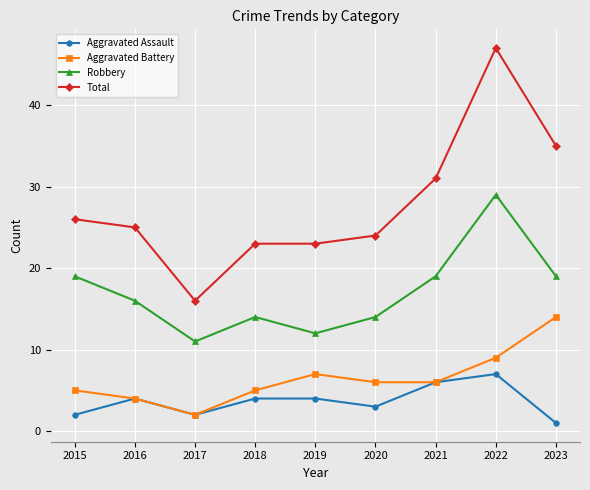

List the series in order of their peak value, lowest first.

Aggravated Assault, Aggravated Battery, Robbery, Total